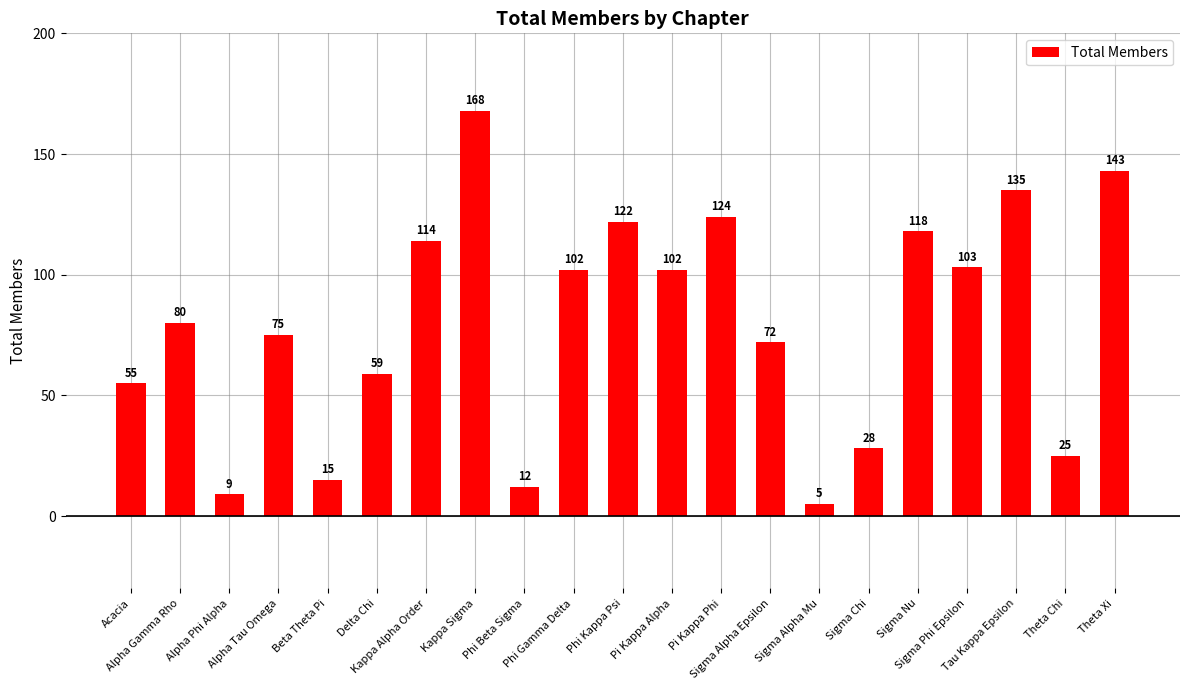

Reading right to left, extract all data points from this chart.

Theta Xi=143	Theta Chi=25	Tau Kappa Epsilon=135	Sigma Phi Epsilon=103	Sigma Nu=118	Sigma Chi=28	Sigma Alpha Mu=5	Sigma Alpha Epsilon=72	Pi Kappa Phi=124	Pi Kappa Alpha=102	Phi Kappa Psi=122	Phi Gamma Delta=102	Phi Beta Sigma=12	Kappa Sigma=168	Kappa Alpha Order=114	Delta Chi=59	Beta Theta Pi=15	Alpha Tau Omega=75	Alpha Phi Alpha=9	Alpha Gamma Rho=80	Acacia=55